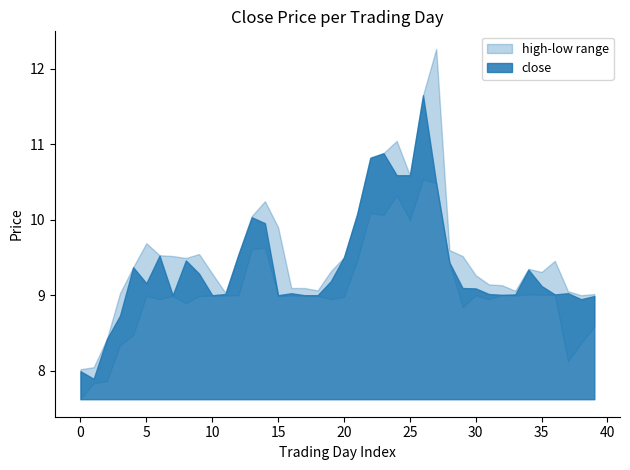

What is the maximum value for close?

11.6